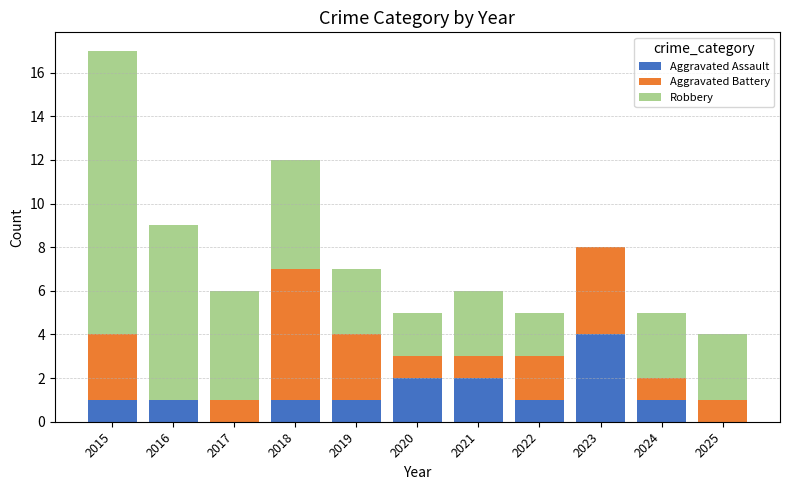

True or false: Aggravated Assault has a value of 1 at 2018.

True